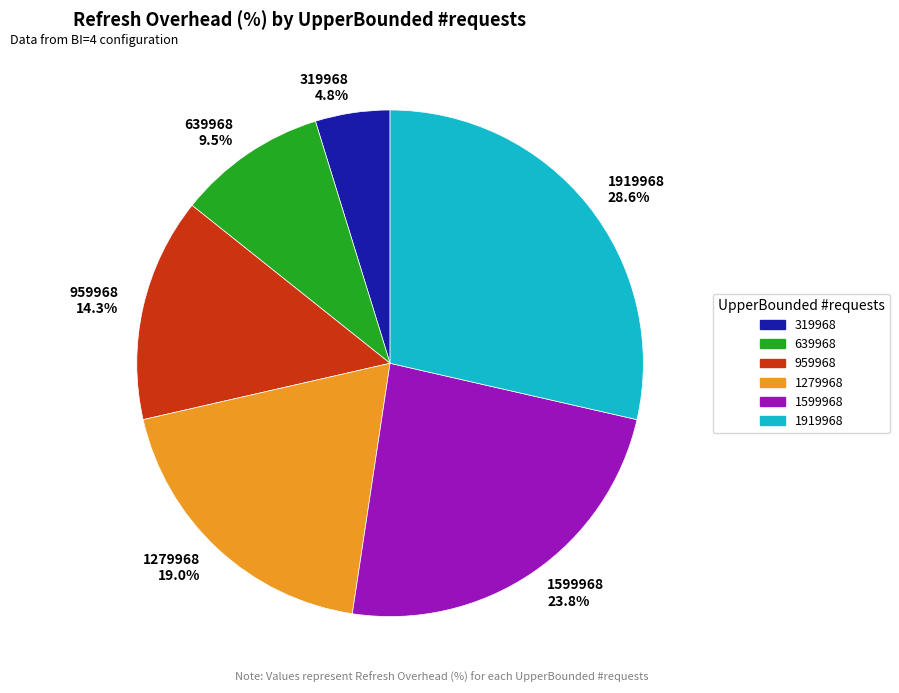

How many segments does this pie chart have?

6